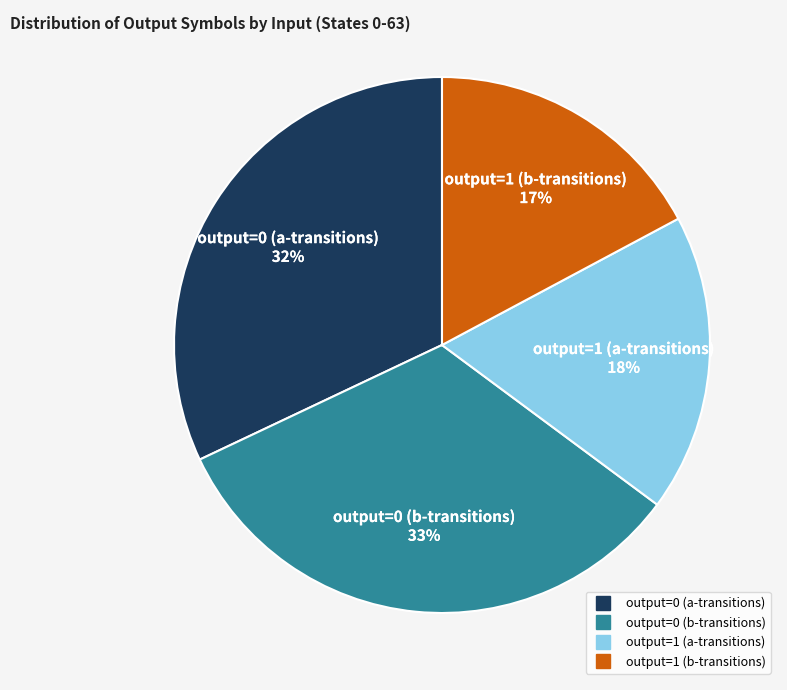

Does any single category account for the majority?

No